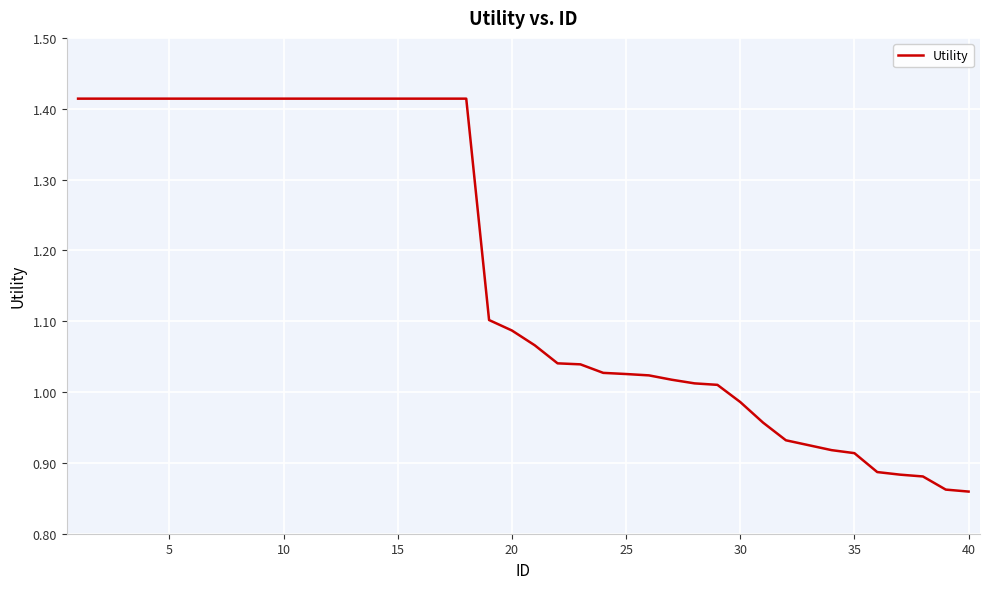

What is the value of the 8th point from the left?

1.4